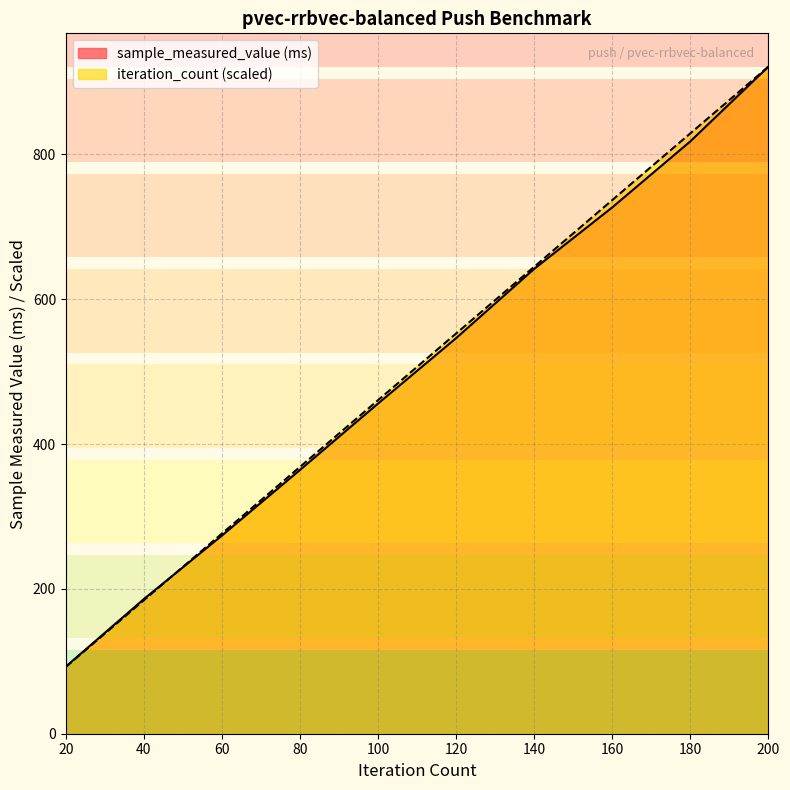

The value of iteration_count at 80 is 368.5. True or false?

True